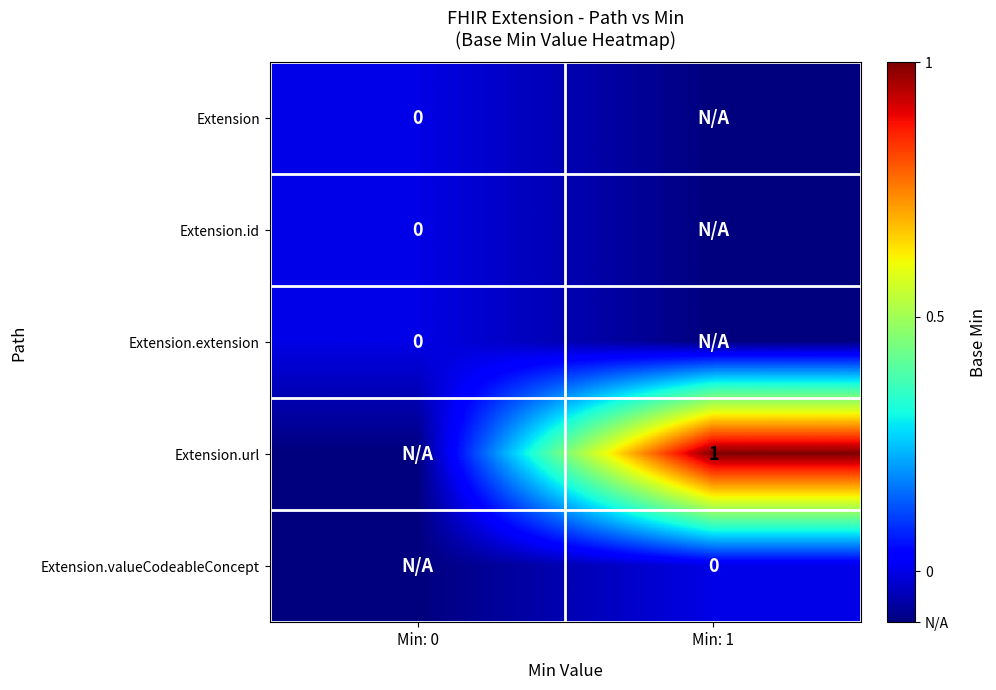

At which label does Extension.valueCodeableConcept reach its peak?

Min: 1